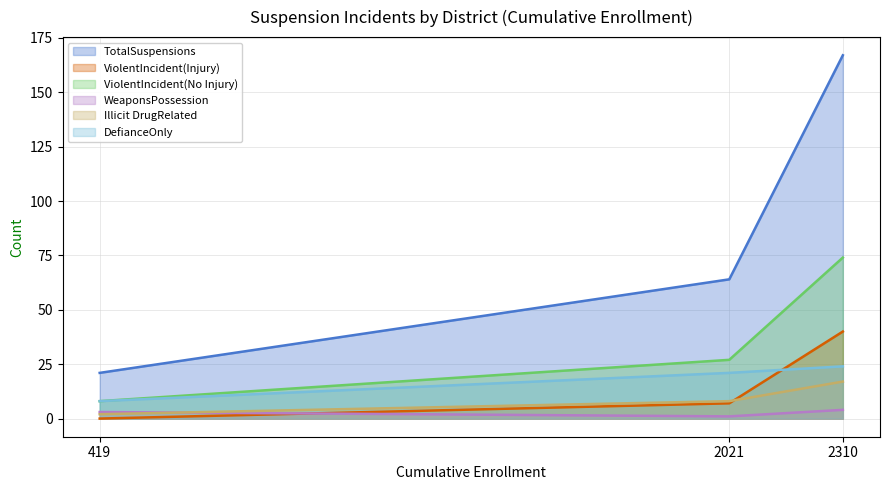

What is the difference between the highest and lowest values at 2021?

63